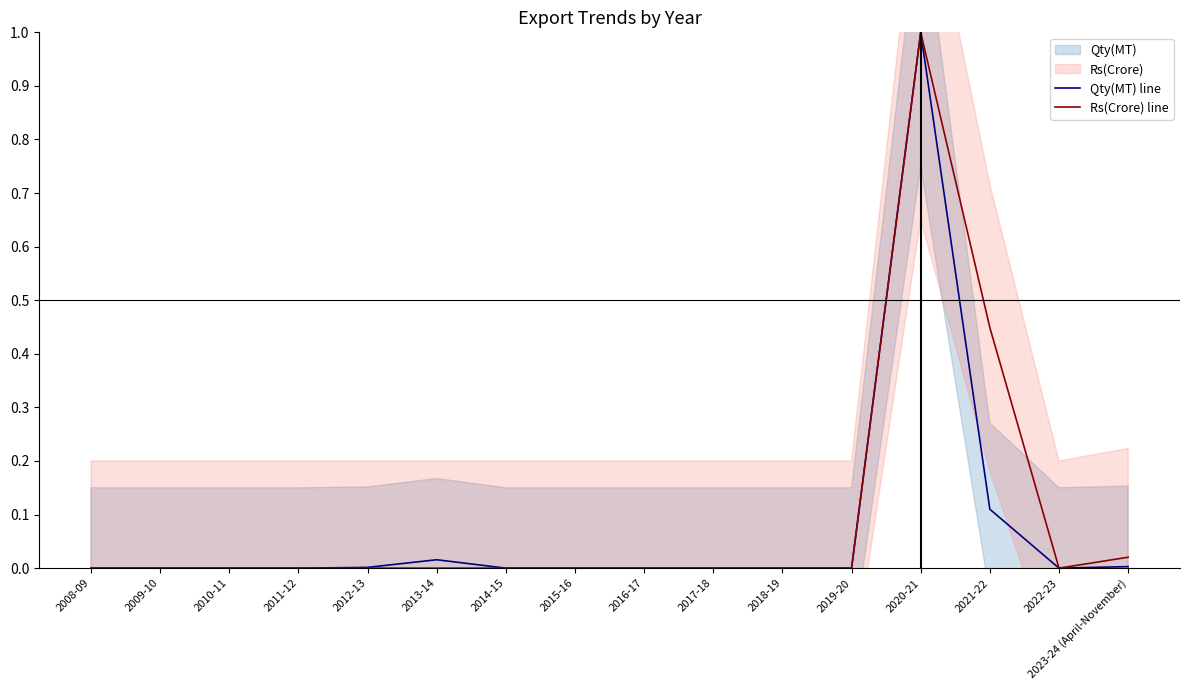

Reading right to left, what are all the values shown in this chart?

Qty(MT) line: 0.0	0.0	0.1	1.0	0.0	0.0	0.0	0.0	0.0	0.0	0.0	0.0	0.0	0.0	0.0	0.0
Rs(Crore) line: 0.0	0.0	0.4	1.0	0.0	0.0	0.0	0.0	0.0	0.0	0.0	0.0	0.0	0.0	0.0	0.0